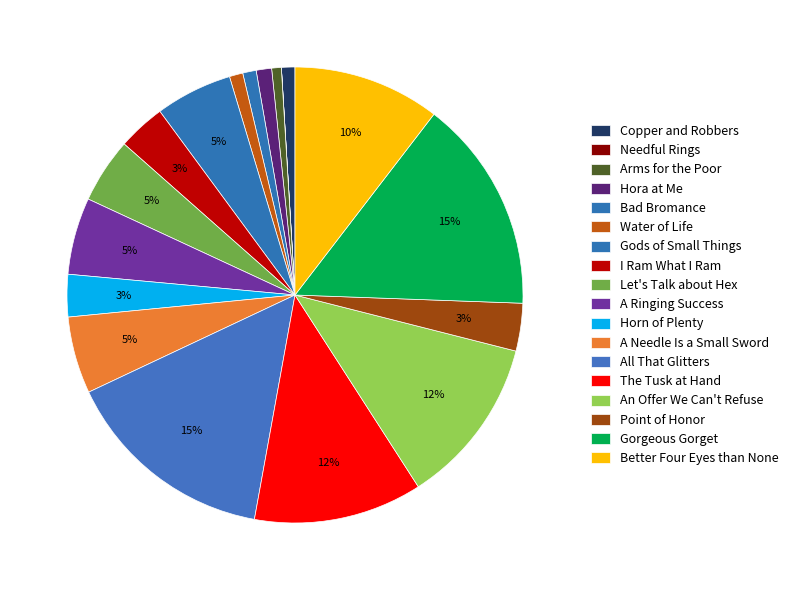

Count the number of slices in the pie.

18